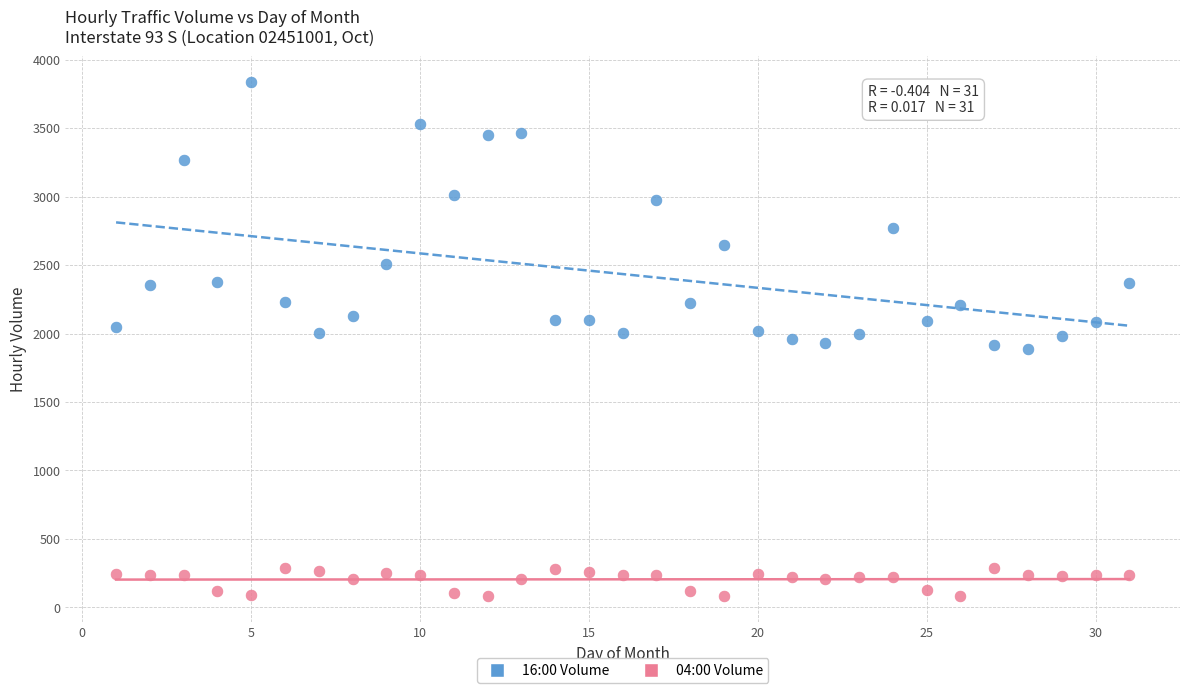

Which series reaches the minimum Y coordinate?

04:00 Volume